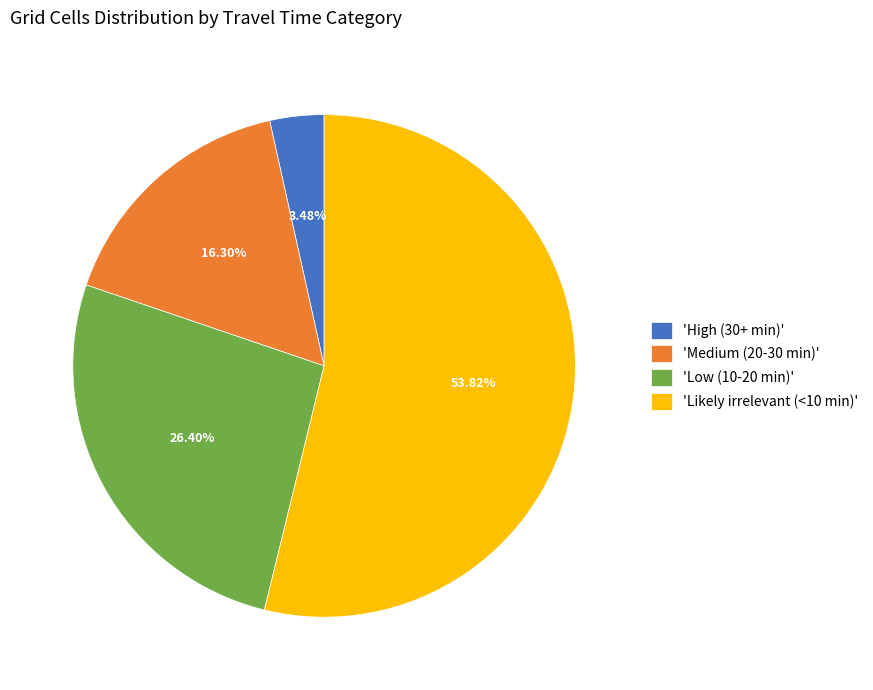

Between 'Likely irrelevant (<10 min)' and 'Low (10-20 min)', which is larger?

'Likely irrelevant (<10 min)'